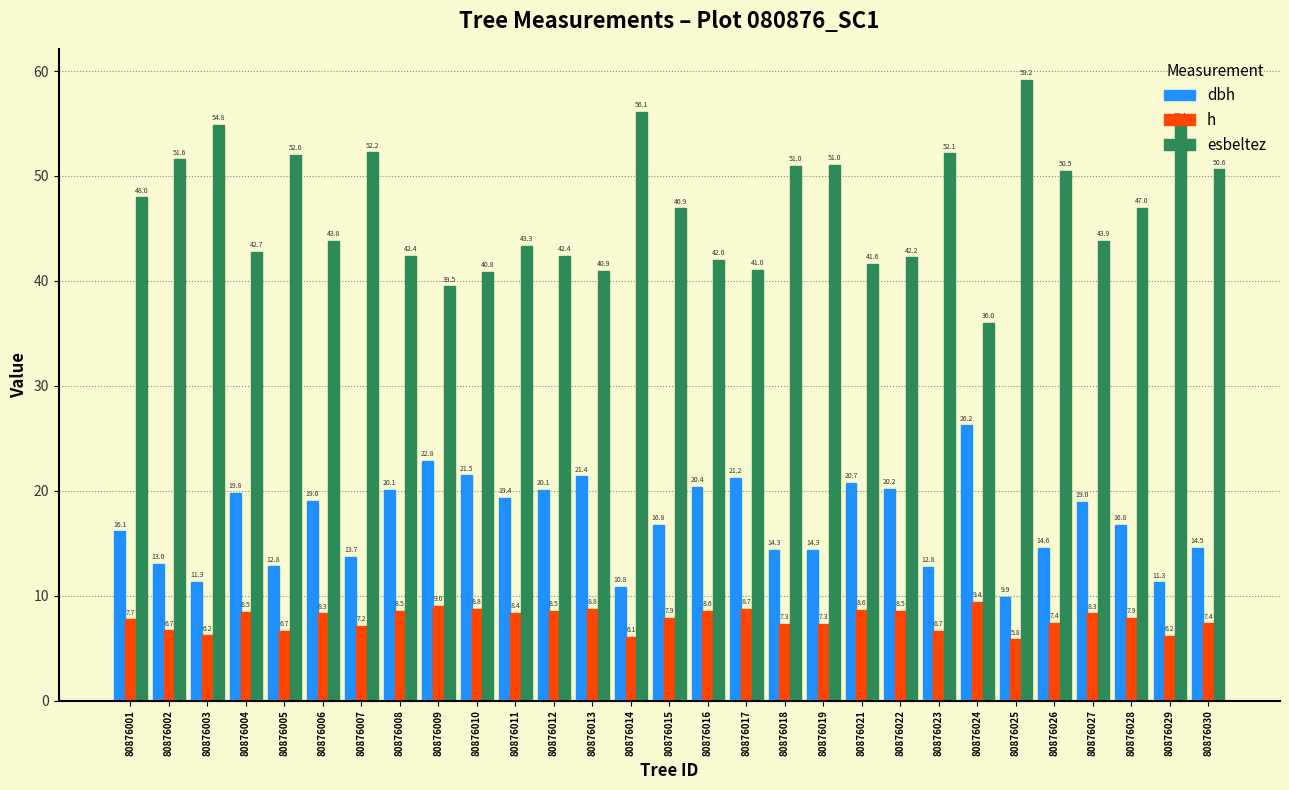

The value of h at 80876009 is 9.0. True or false?

True